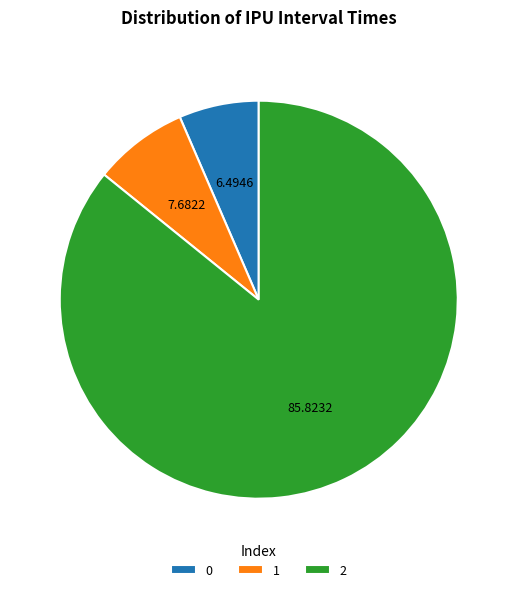

Is there any slice that represents more than half of the pie?

Yes